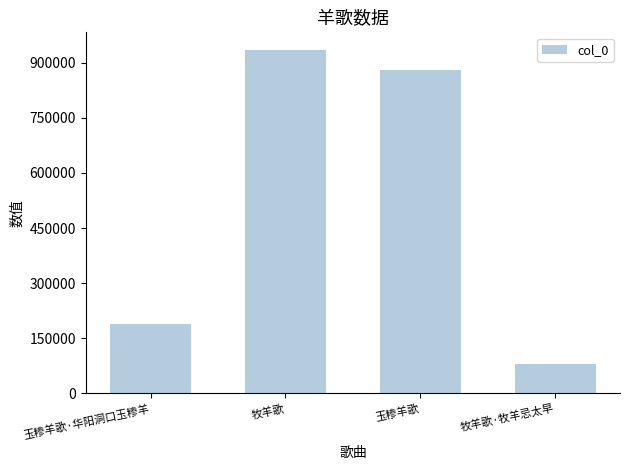

Reading left to right, extract all data points from this chart.

187819	936105	880159	80323